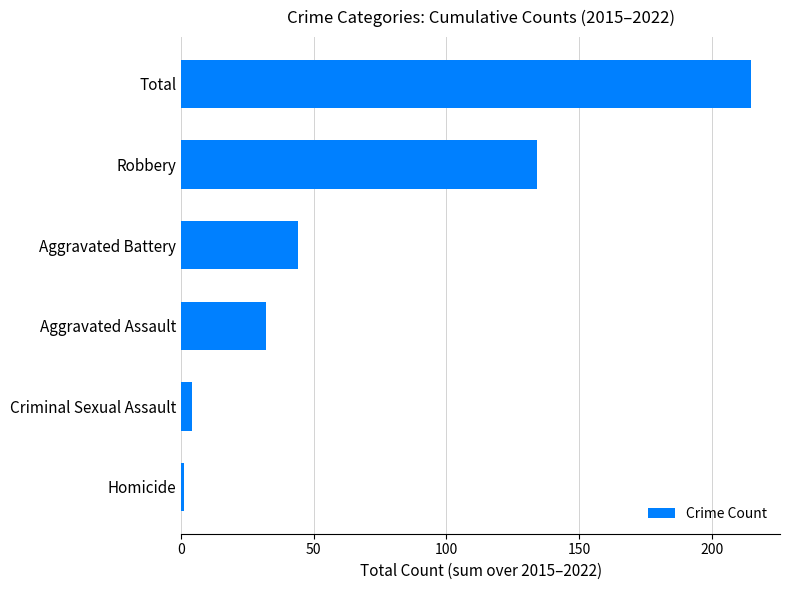

Are the bars horizontal?

Yes